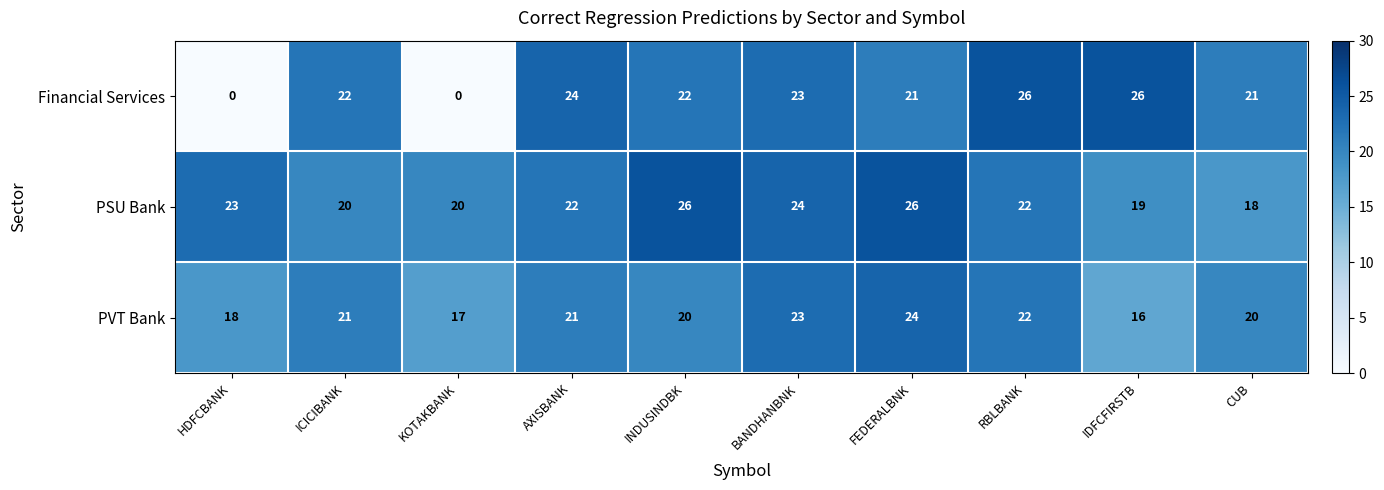

How many PSU Bank values are between 20 and 24?

6